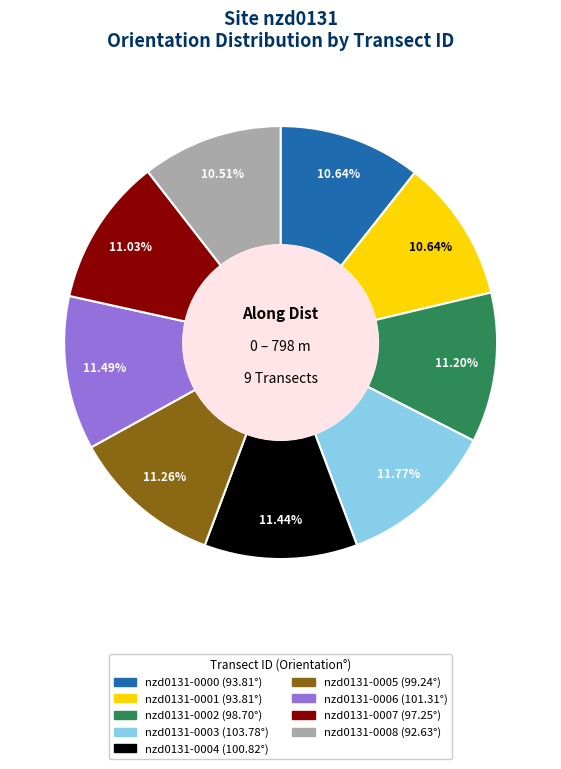

To the nearest percent, what portion does nzd0131-0006 represent?

11%